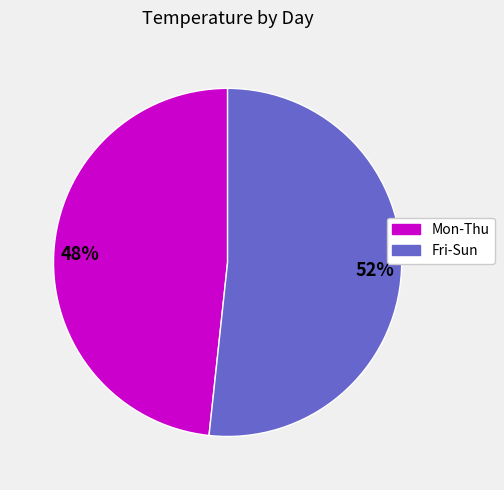

How many segments does this pie chart have?

2